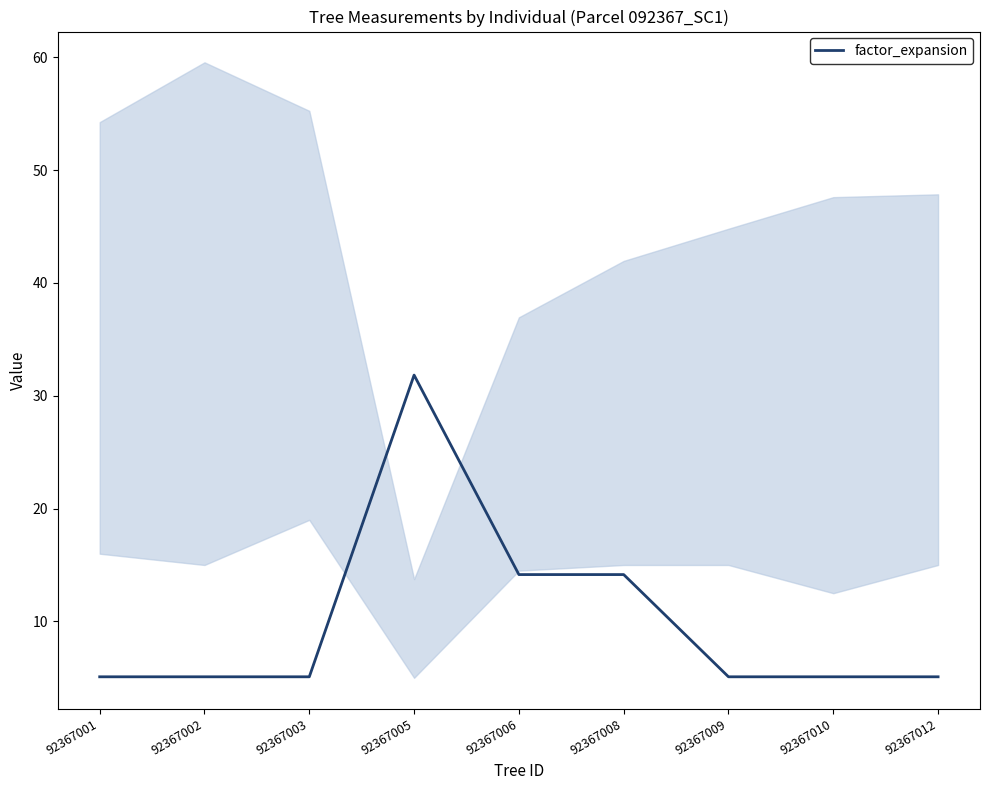

Reading left to right, transcribe all the data shown in this chart.

5.1	5.1	5.1	31.8	14.2	14.2	5.1	5.1	5.1